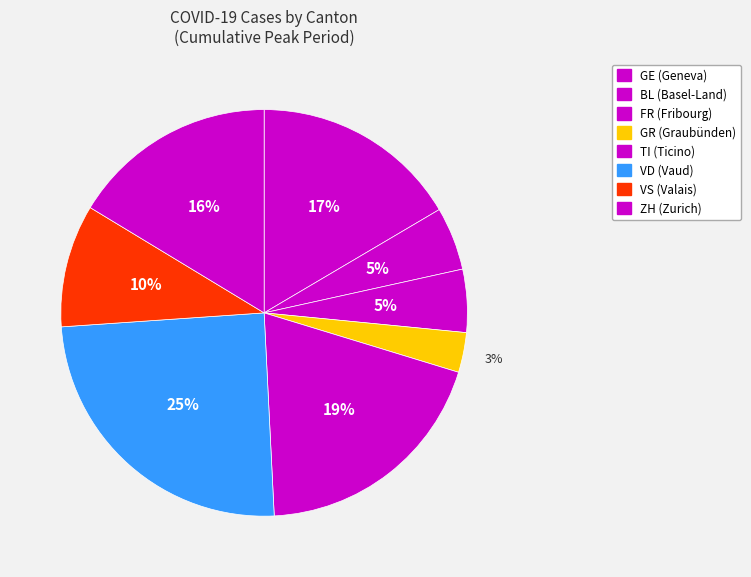

Count the number of slices in the pie.

8